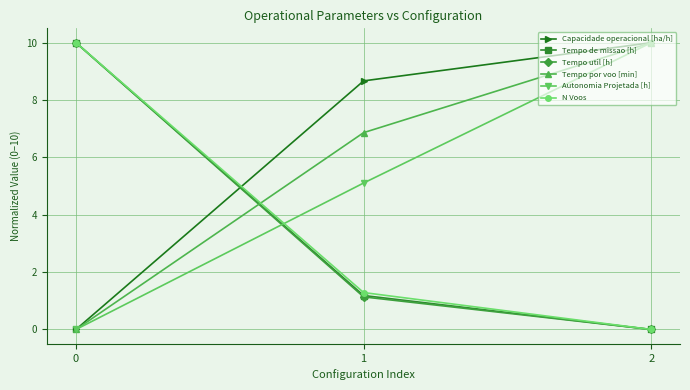

Is this an area chart (filled region under the line)?

No